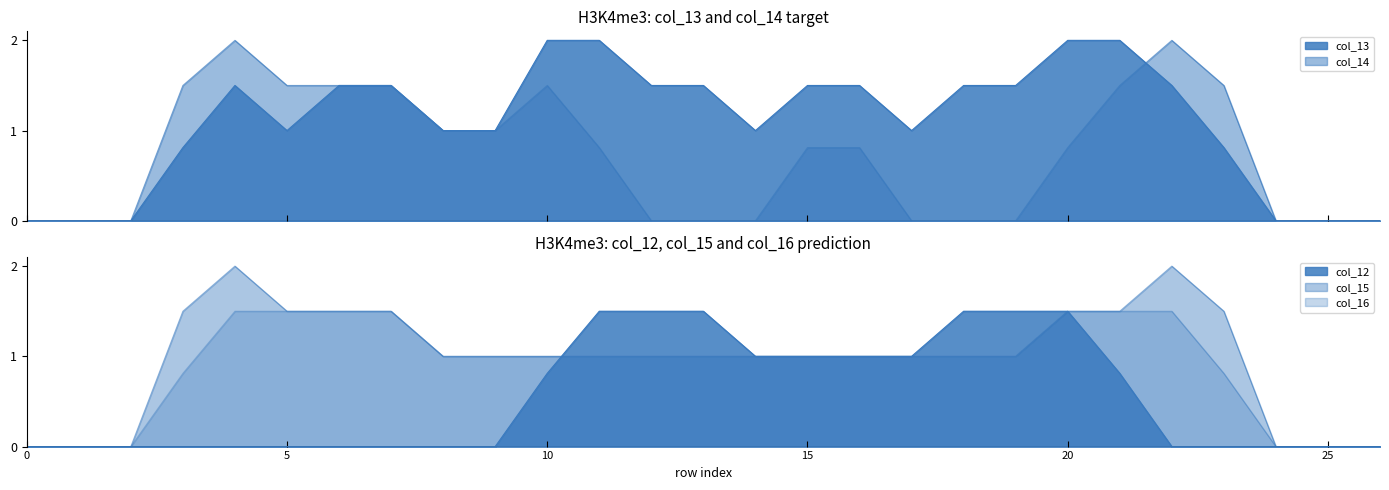

What is the difference between the col_14 values at 22 and 7?

0.5